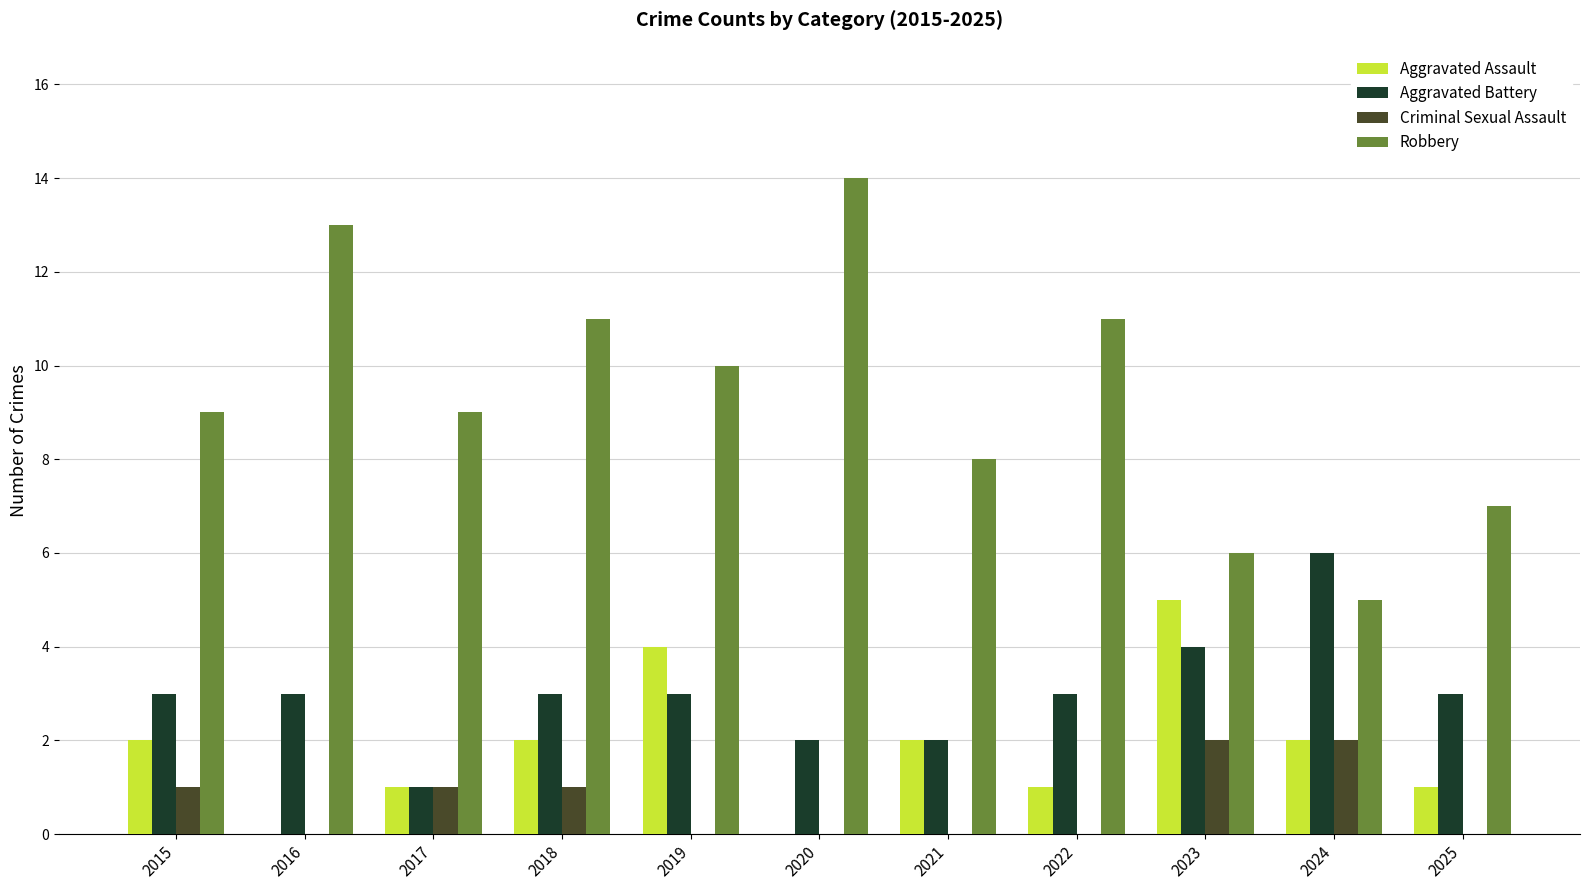

How many distinct data groups are displayed?

4